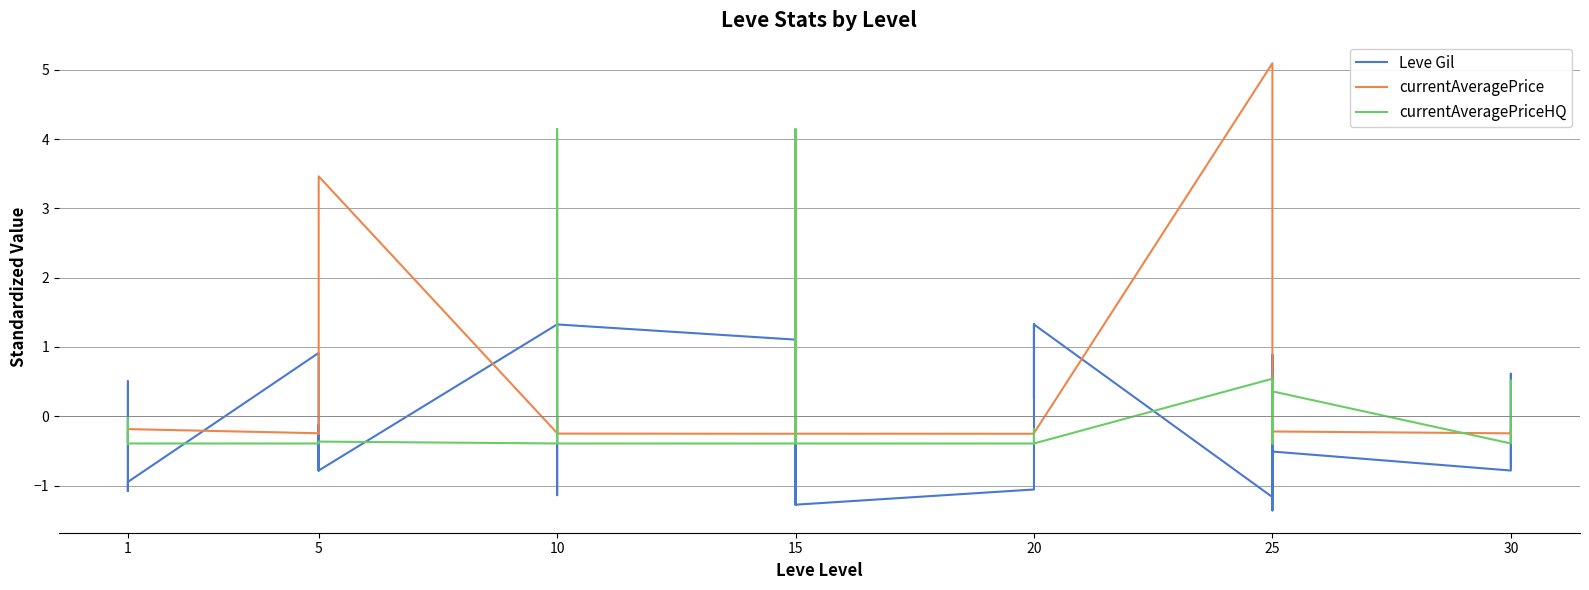

Does the chart display data point markers on the line(s)?

No